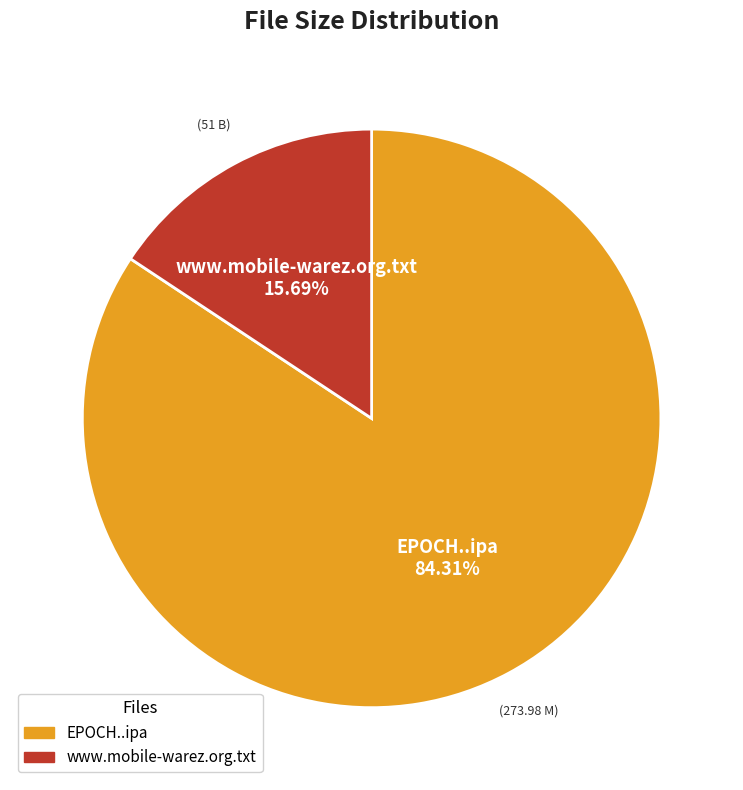

The EPOCH..ipa slice represents 84% of the pie. True or false?

True